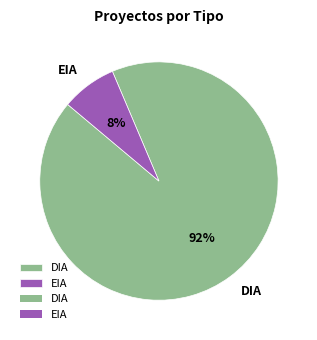

Count the number of slices in the pie.

2